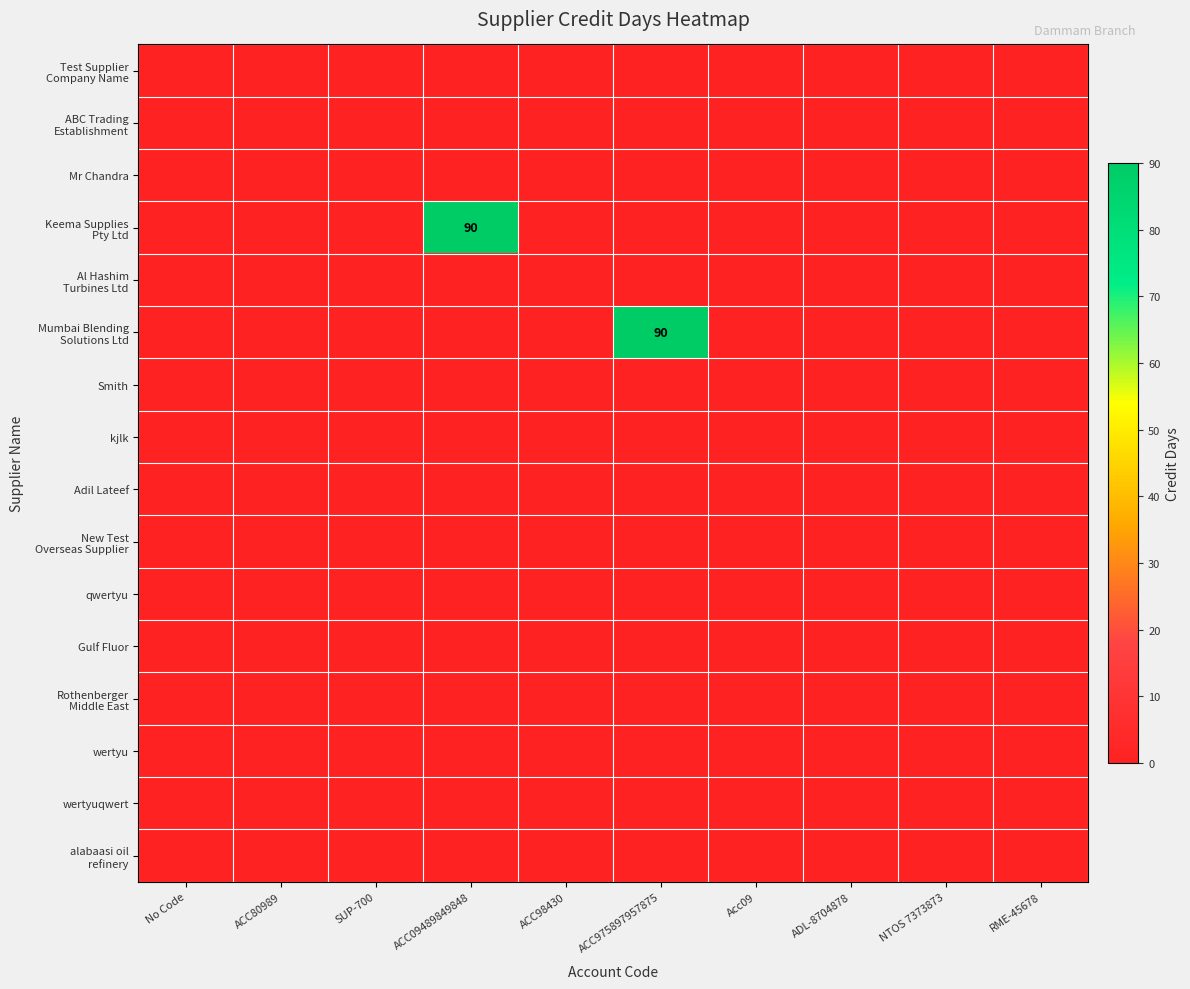

At which label does wertyu reach its minimum?

No Code